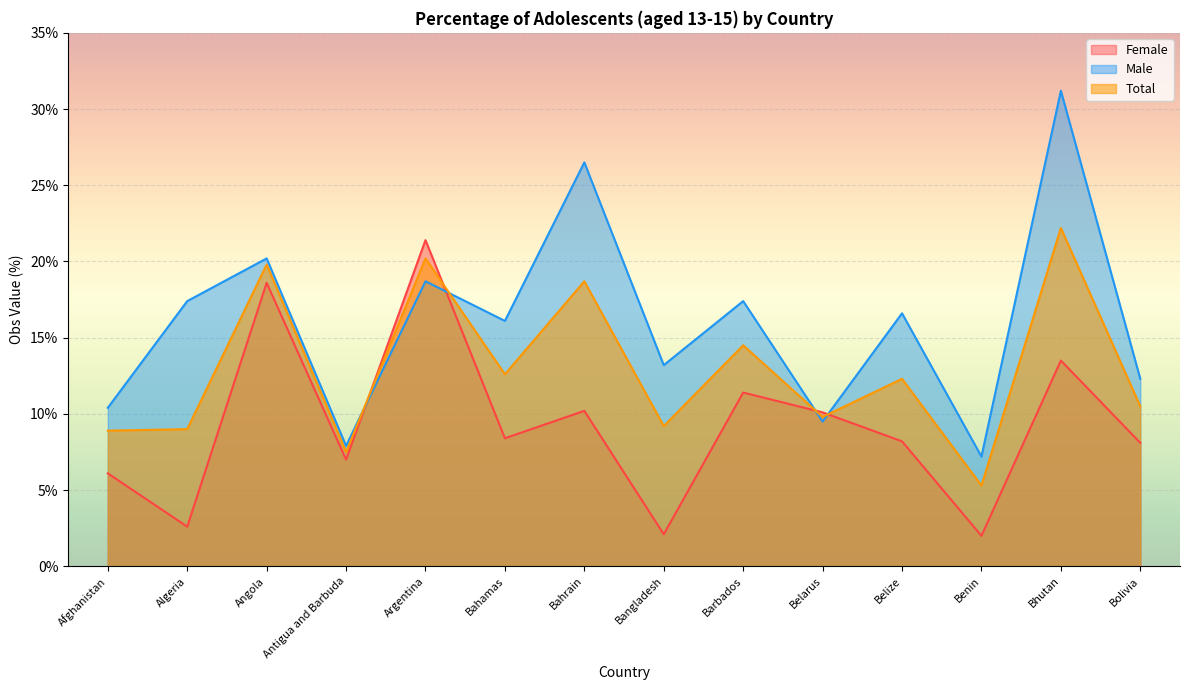

True or false: Male has a value of 10.4 at Afghanistan.

True